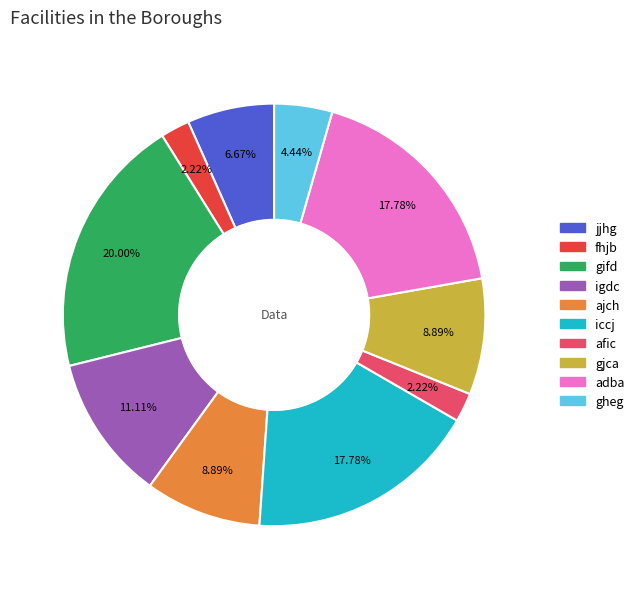

Count the number of slices in the pie.

10